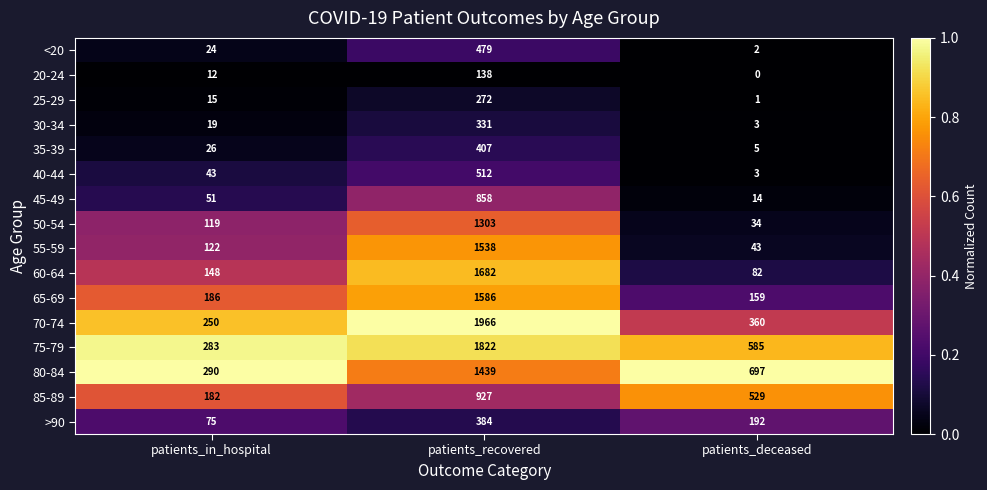

What is the sum of all 80-84 values?

2426